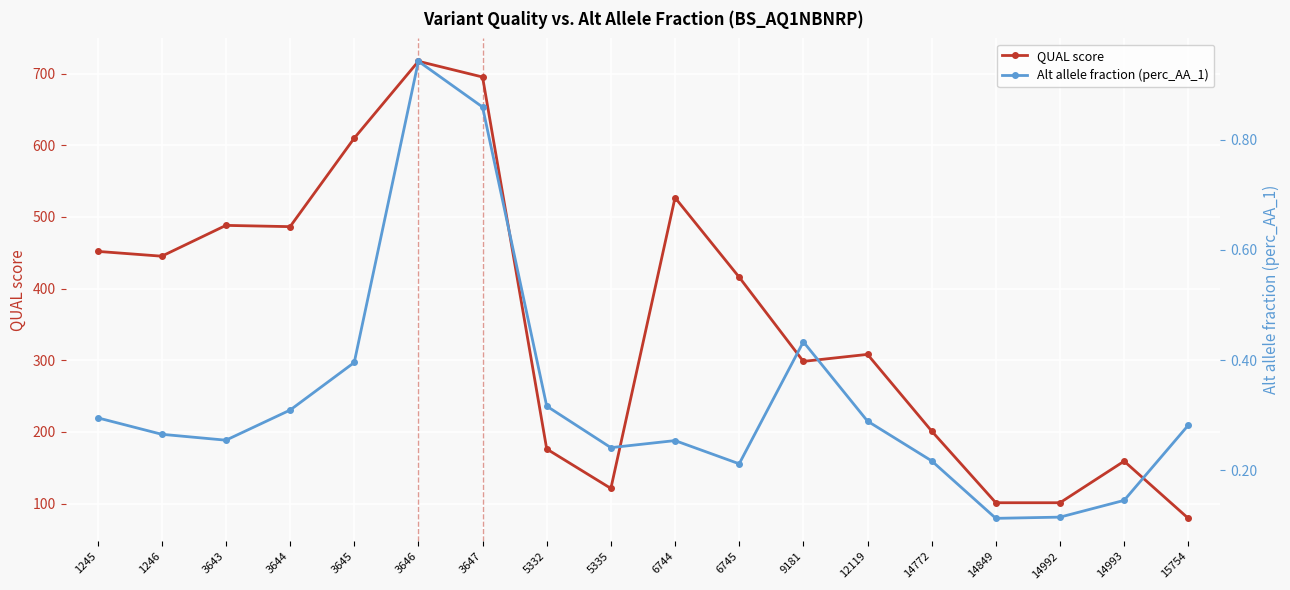

What is the value of the QUAL score point at the 5th from the left?

610.0